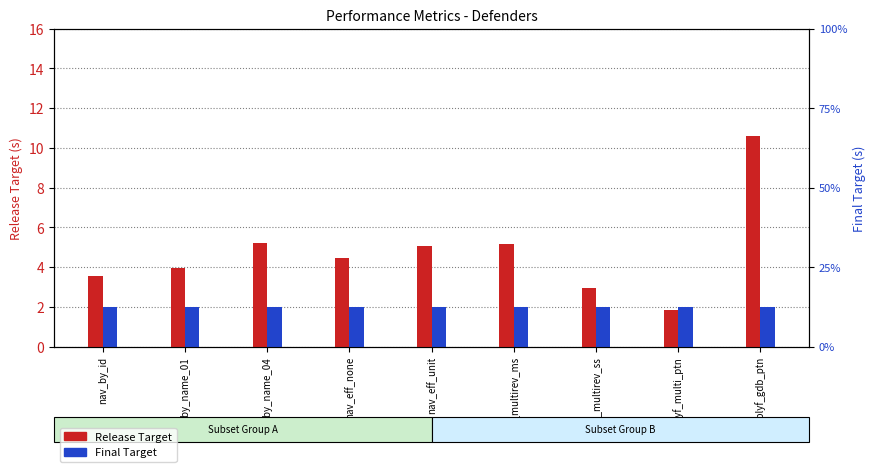

How many groups of bars are there?

9